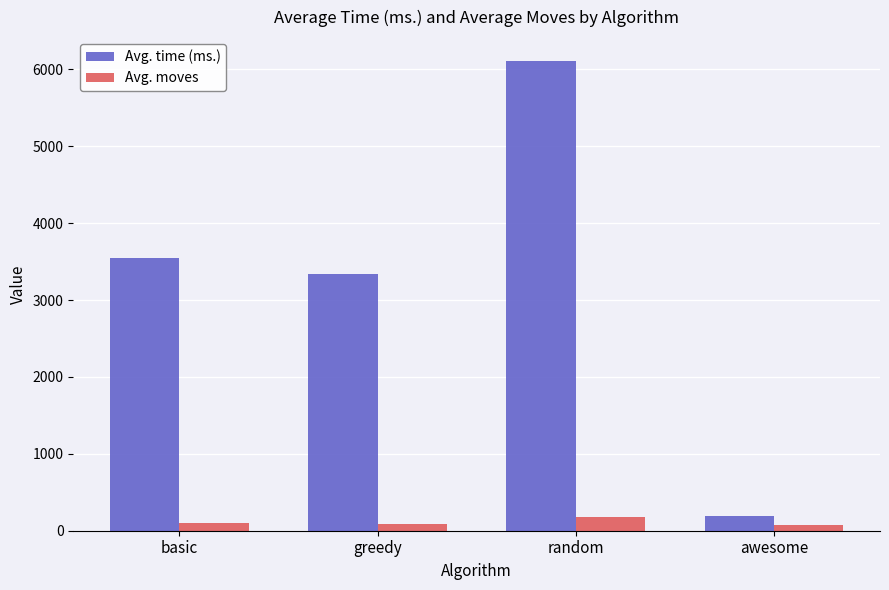

Where does the Avg. time (ms.) series first go above 3544?

basic